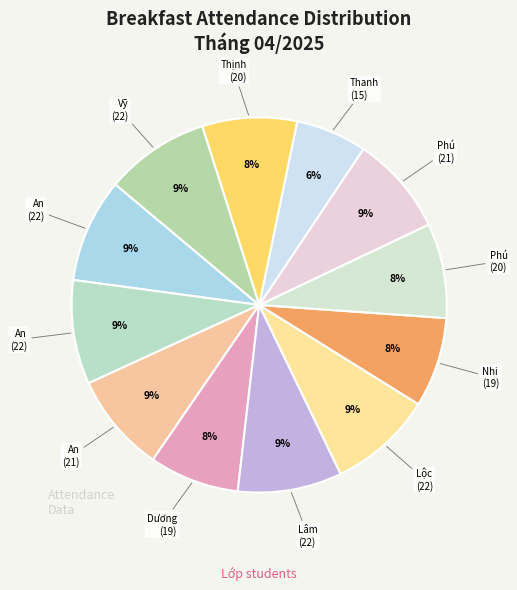

Count the number of slices in the pie.

12